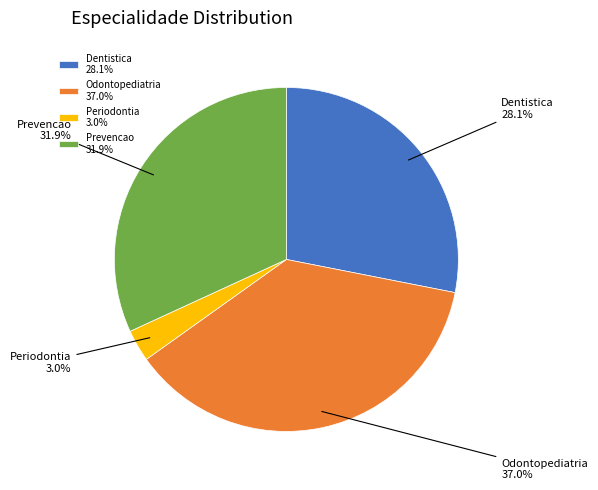

What percentage is NOT represented by Prevencao?

68.1%